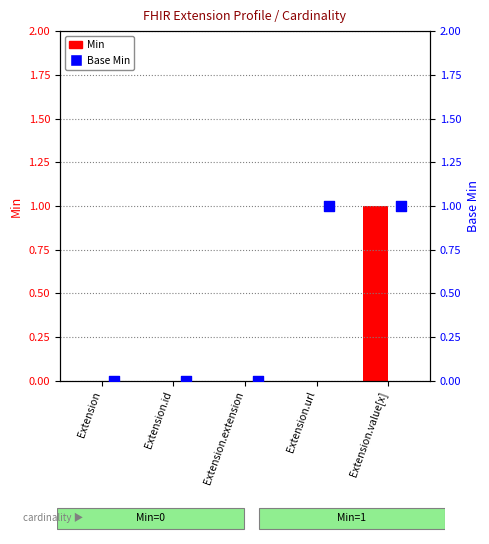

Which series reaches the minimum Y coordinate?

Min